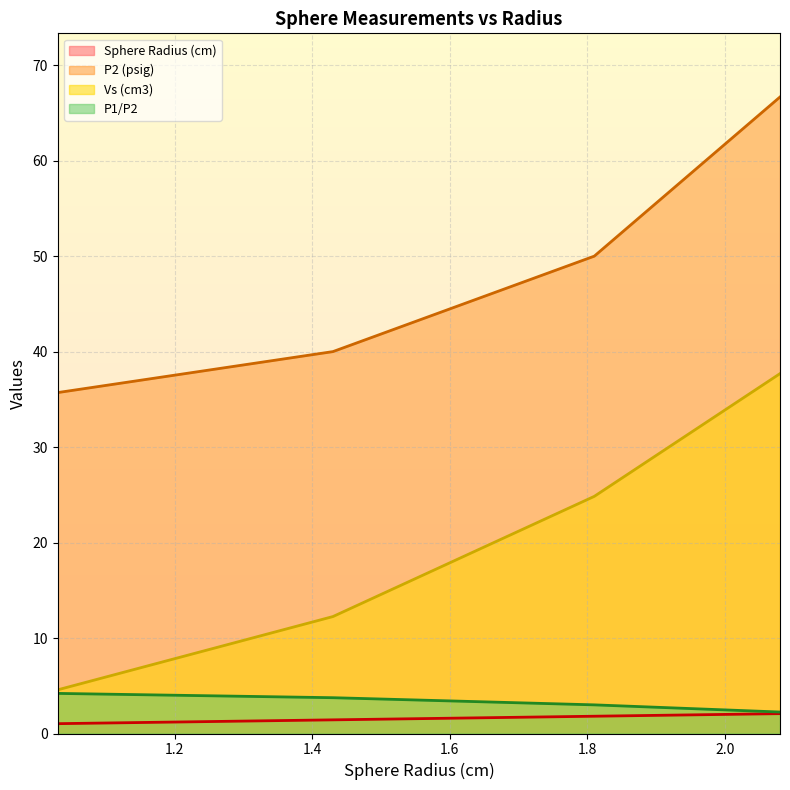

What is the difference between the maximum and minimum values in the P2 (psig) (line) series?

31.0